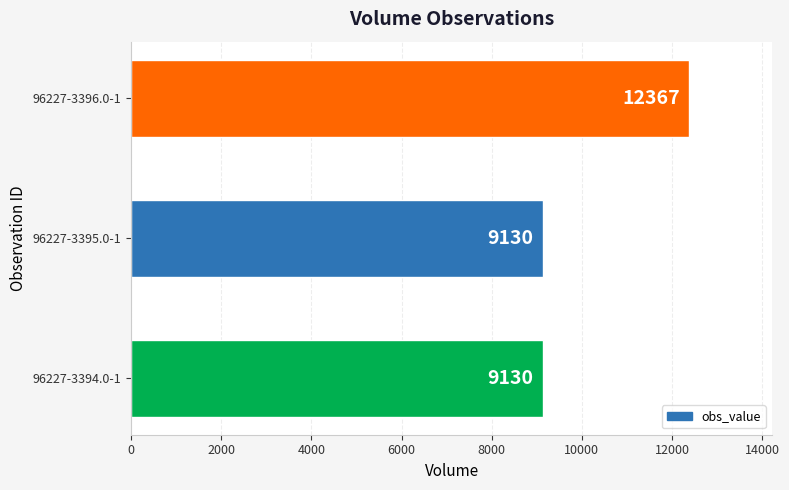

The value at 96227-3394.0-1 is 9130. True or false?

True